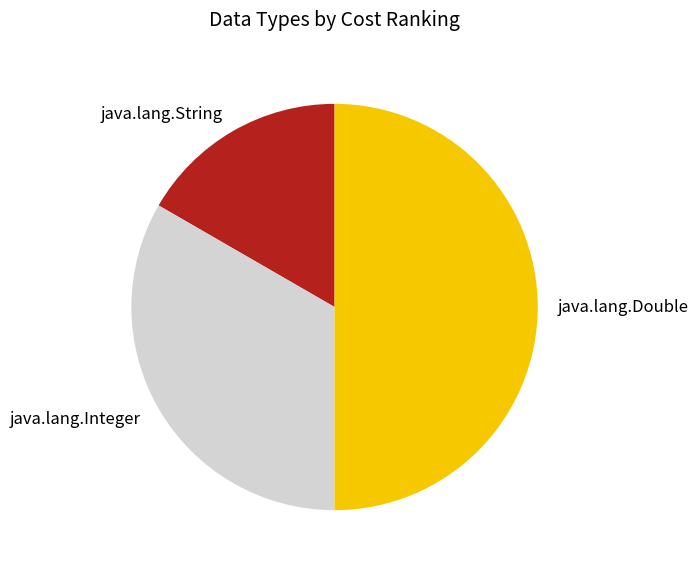

Rank the categories by value from lowest to highest.

java.lang.String, java.lang.Integer, java.lang.Double